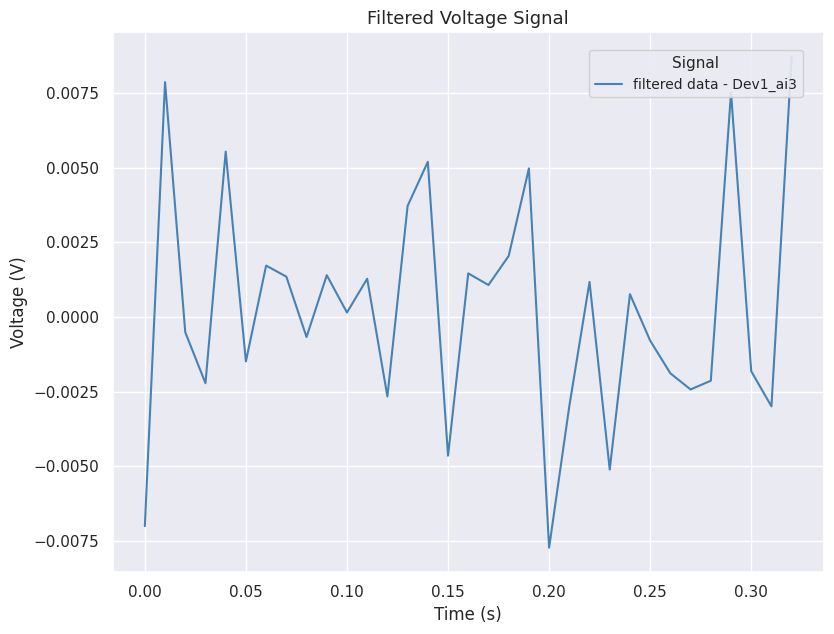

Is this an area chart (filled region under the line)?

No